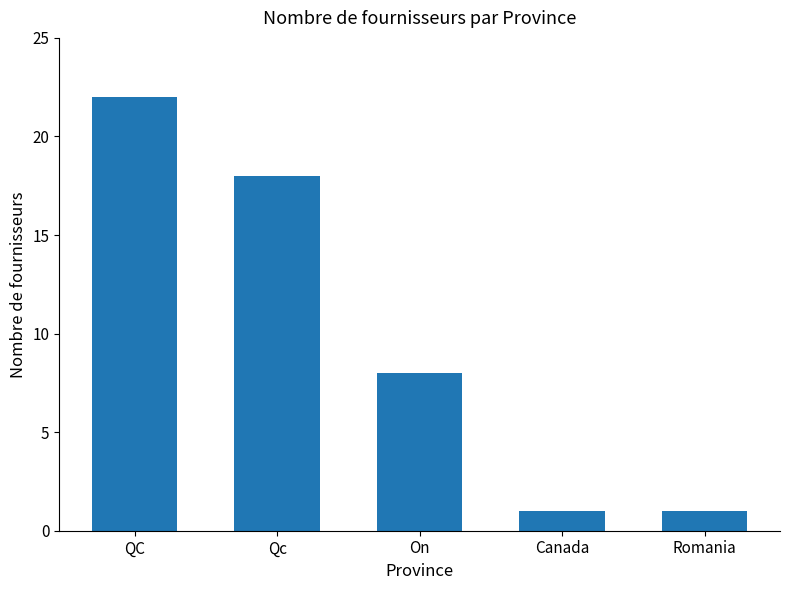

What is the sum of all values?

50